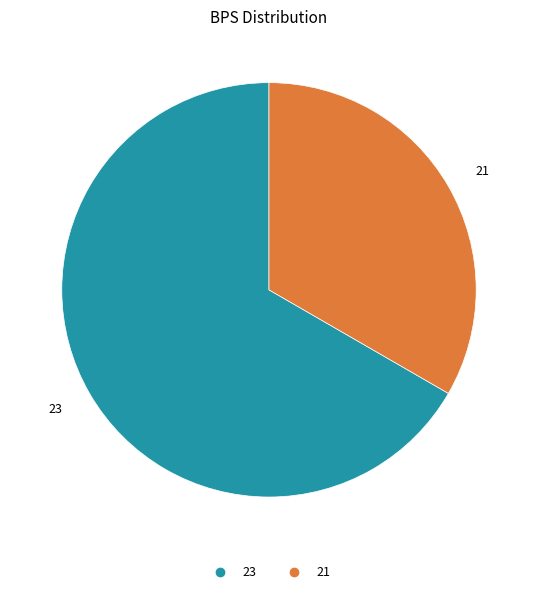

Count the number of slices in the pie.

2